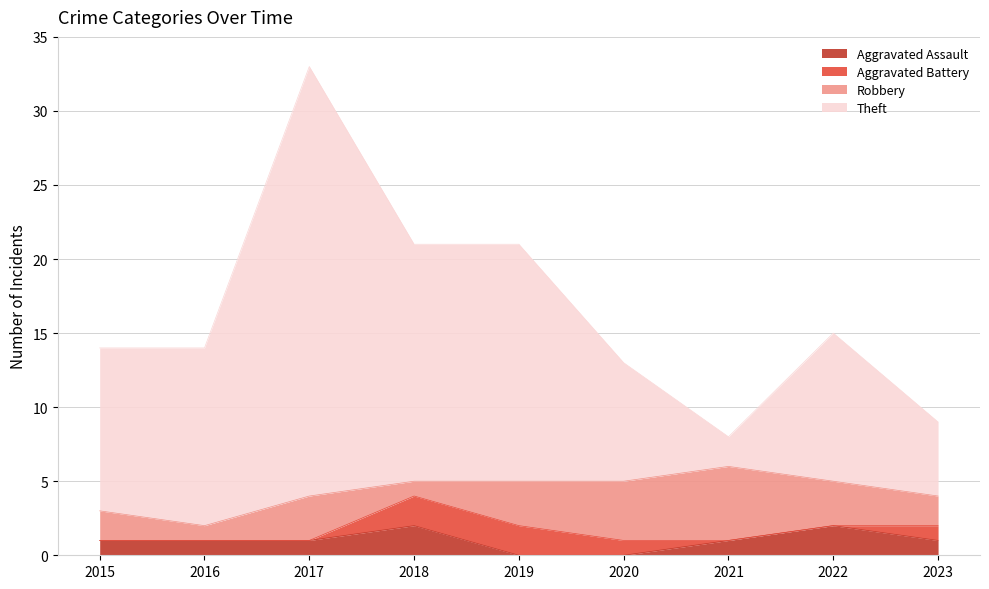

True or false: Aggravated Assault and Theft cross at least once.

False